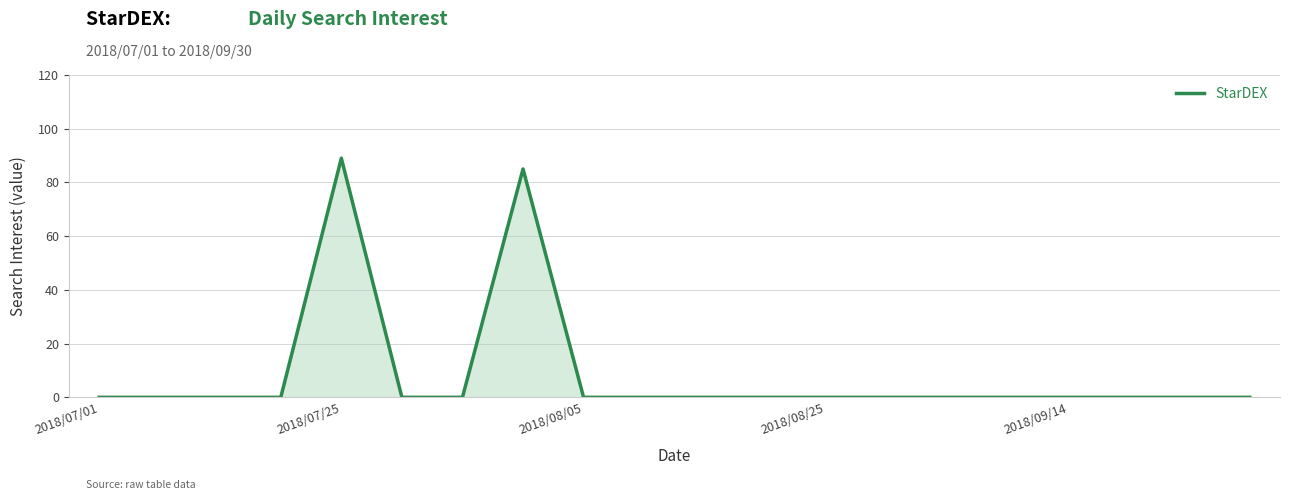

What is the maximum value shown in the chart?

89